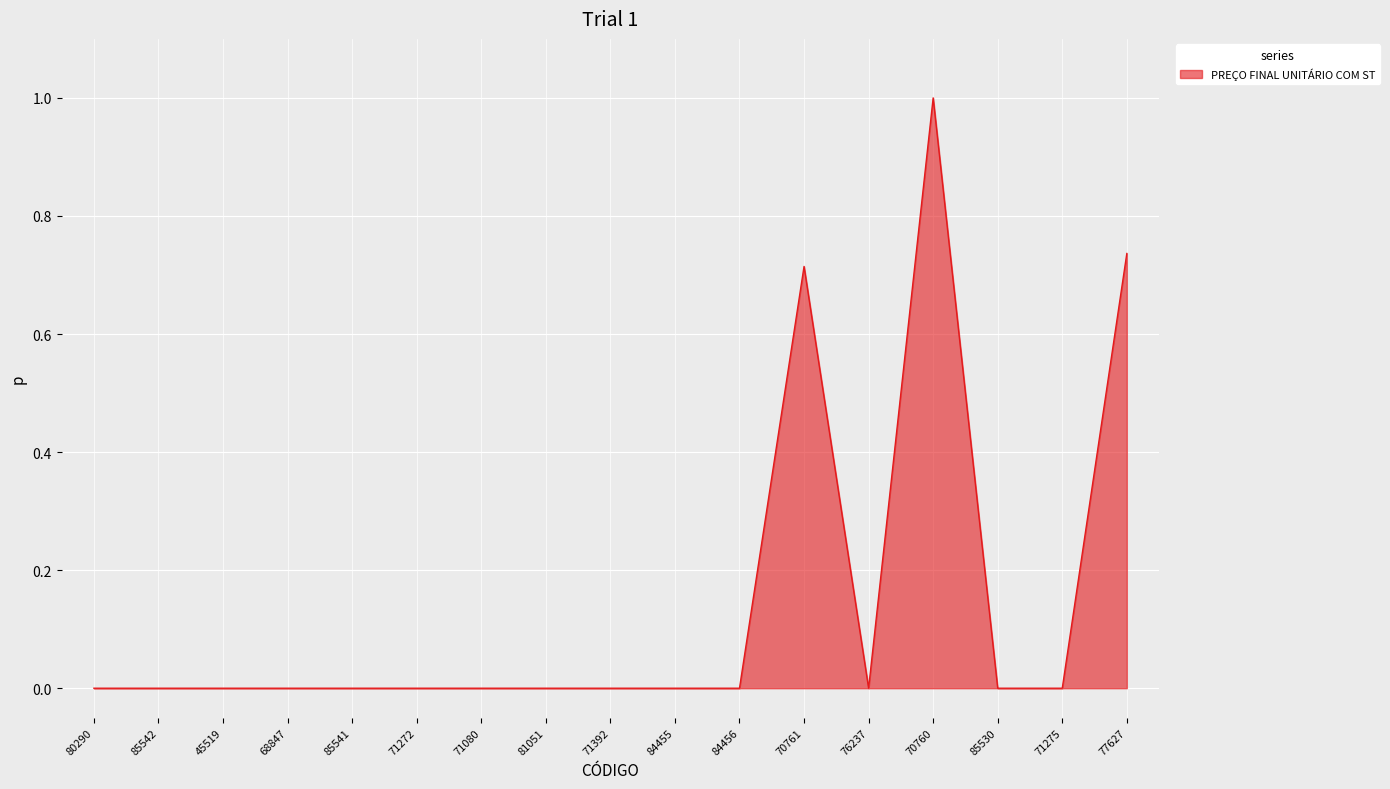

What is the maximum value shown in the chart?

1.0